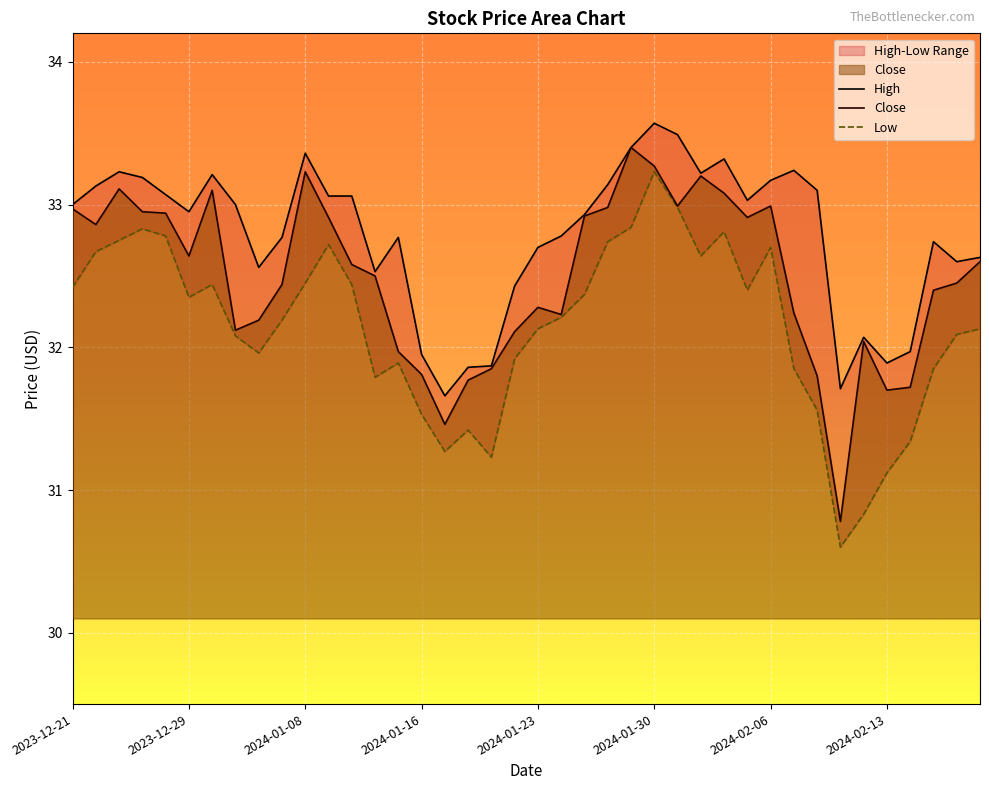

What is the lowest value of the Close series?

30.8